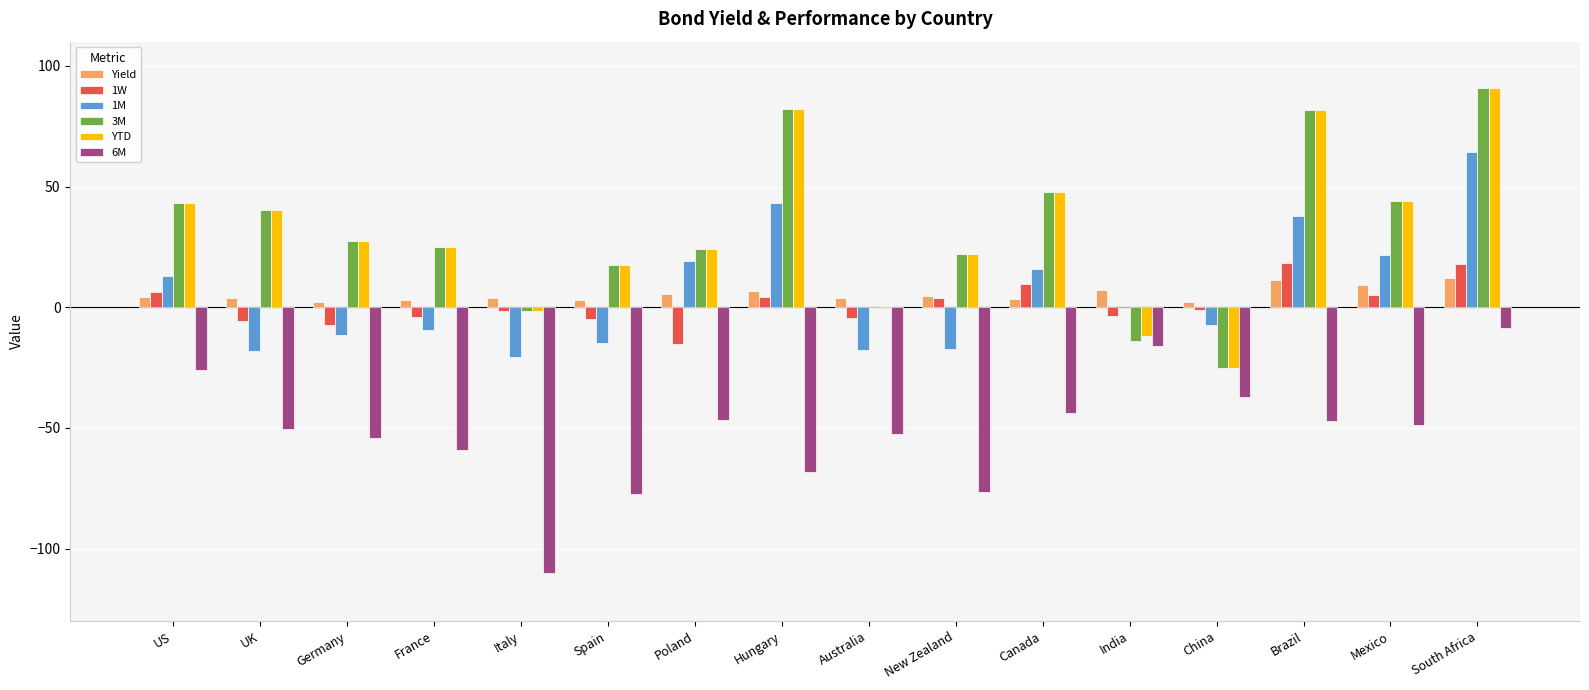

At which label does YTD reach its peak?

South Africa